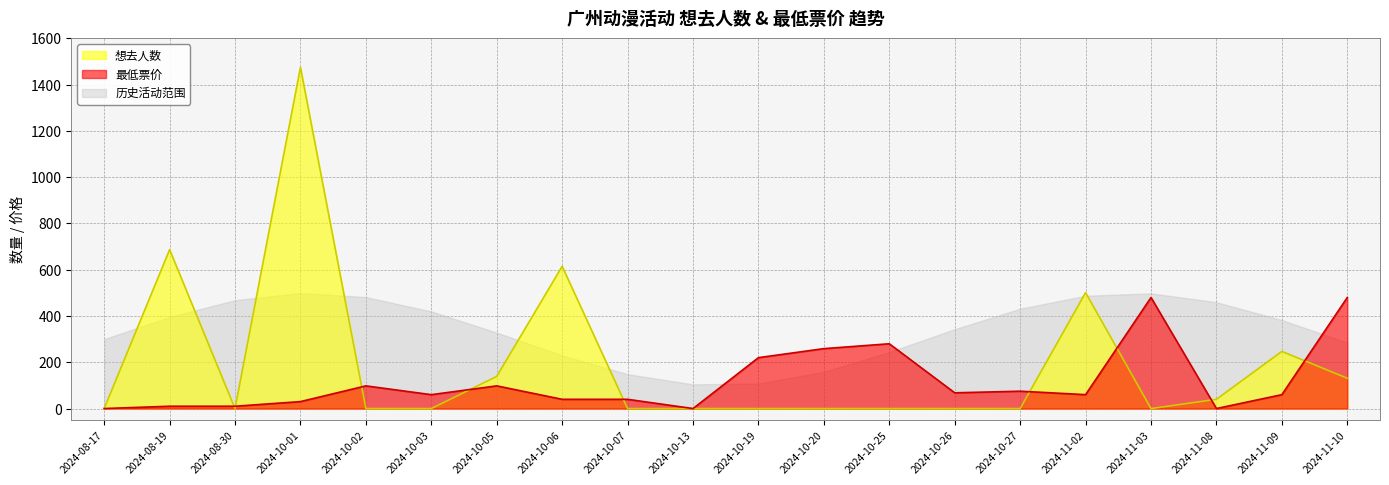

What is the maximum value for 最低票价?

480.0